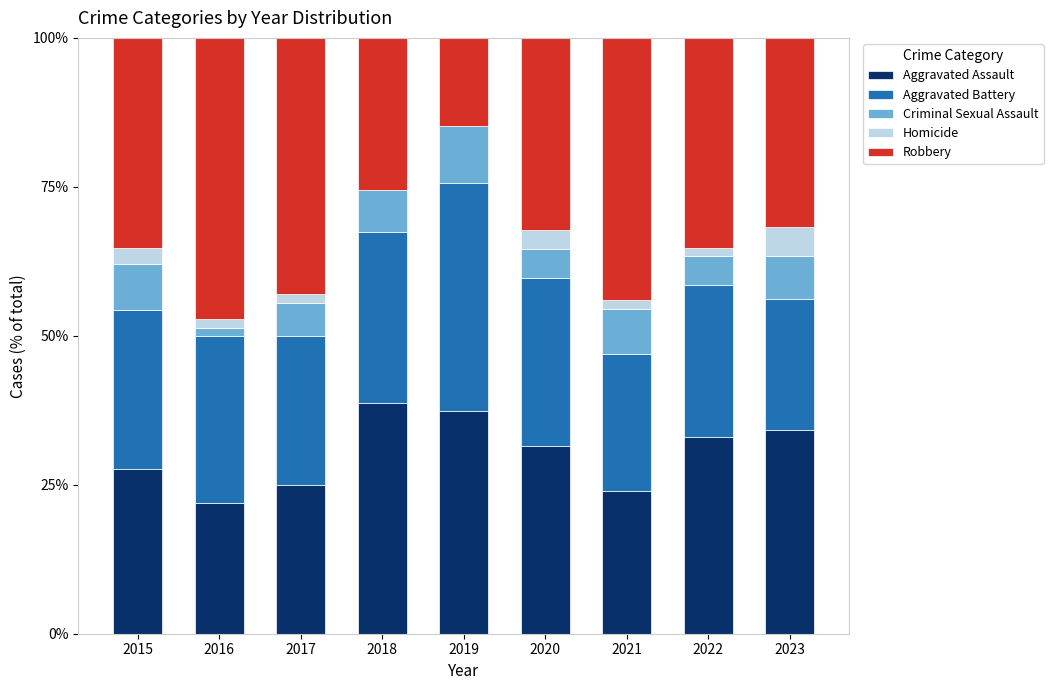

What is the highest value of the Aggravated Assault series?

38.8